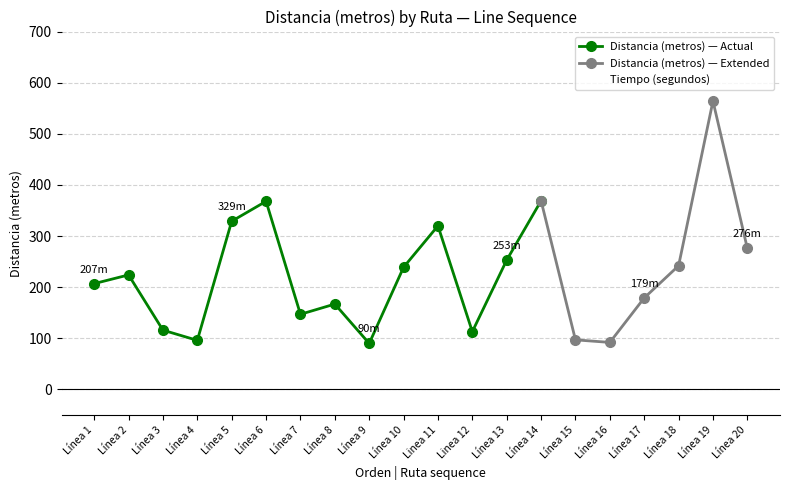

What is the greatest value displayed?

564.0